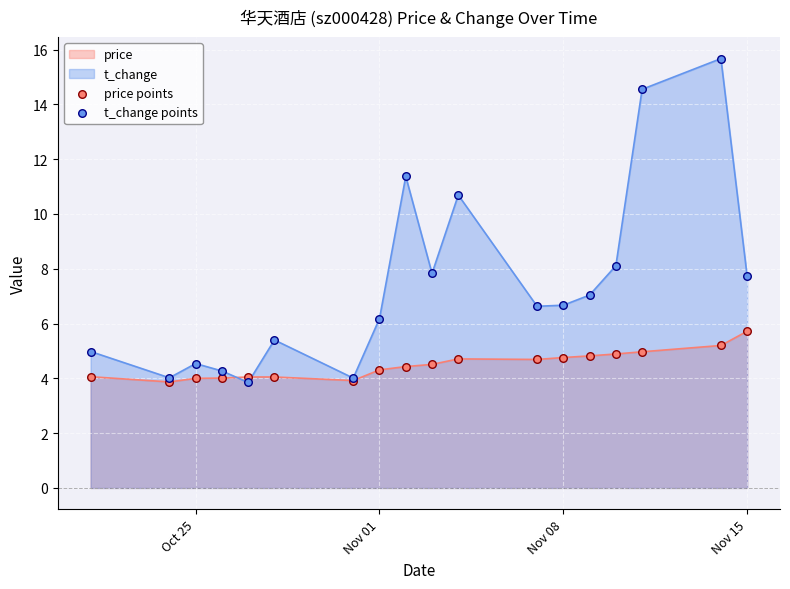

Which series has the largest total across all categories?

t_change